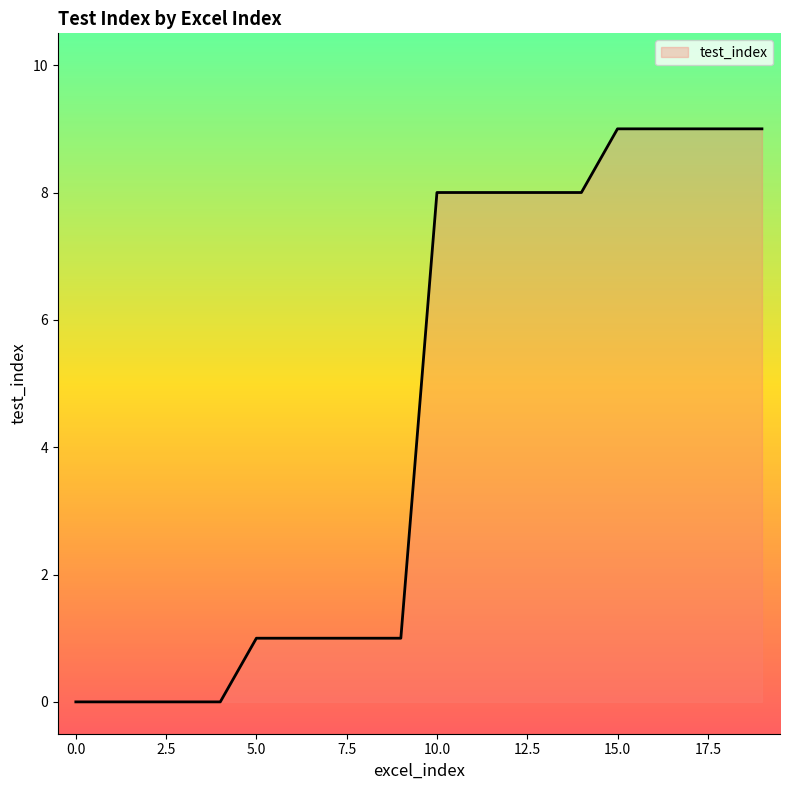

What is the greatest value displayed?

9